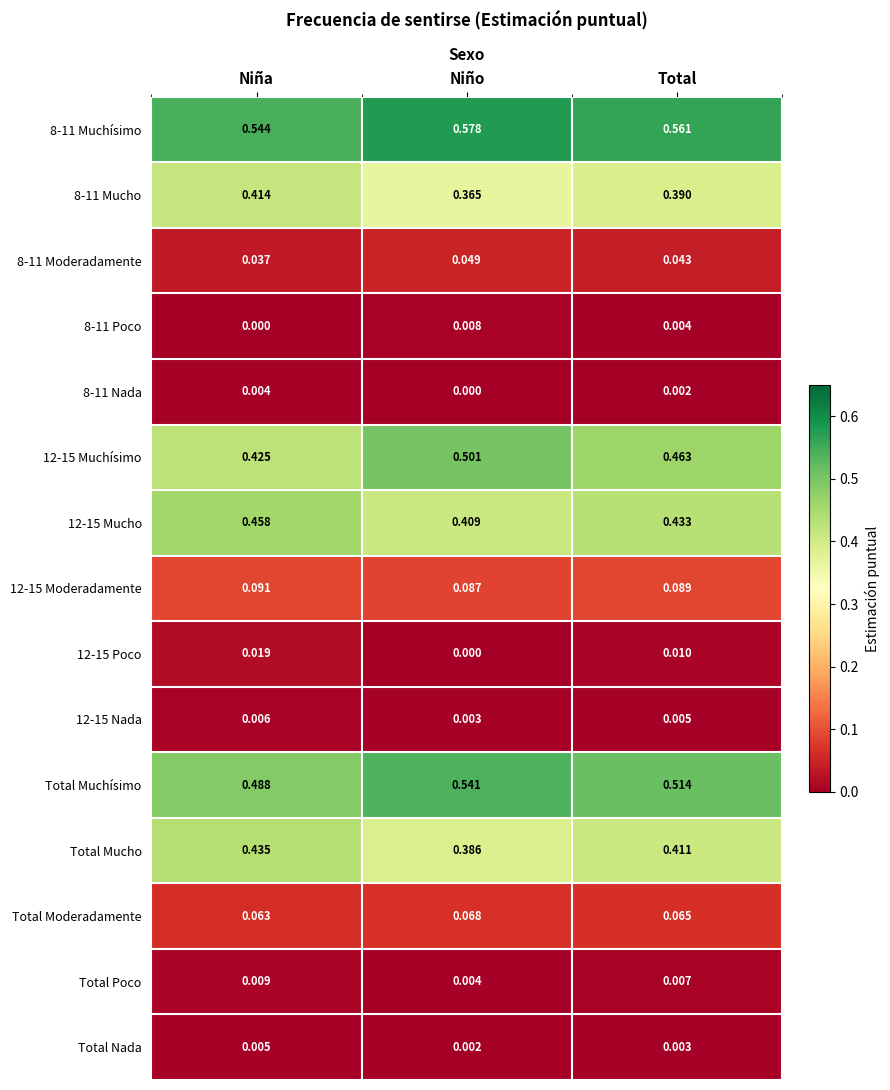

Which series has the largest range (max minus min)?

12-15 Muchísimo